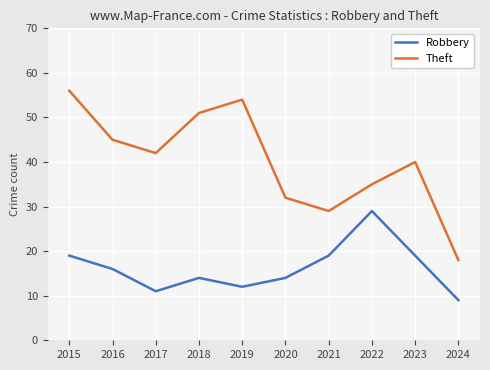

How many data points in Robbery are less than 16?

5